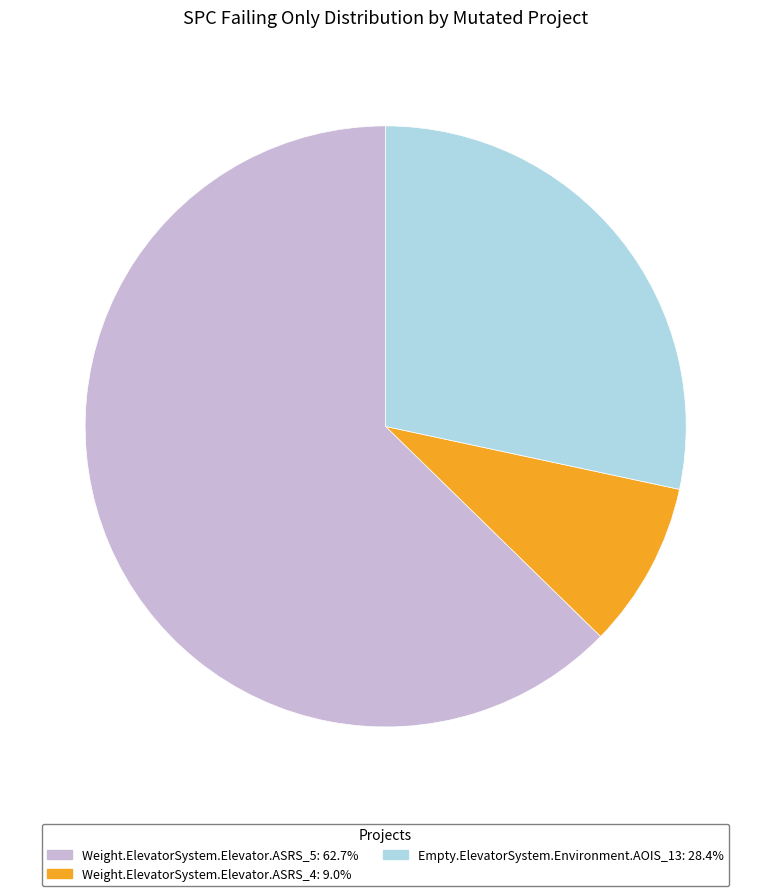

Approximately how many times larger is the value at Weight.ElevatorSystem.Elevator.ASRS_5: 62.7% compared to Weight.ElevatorSystem.Elevator.ASRS_4: 9.0%?

7.0